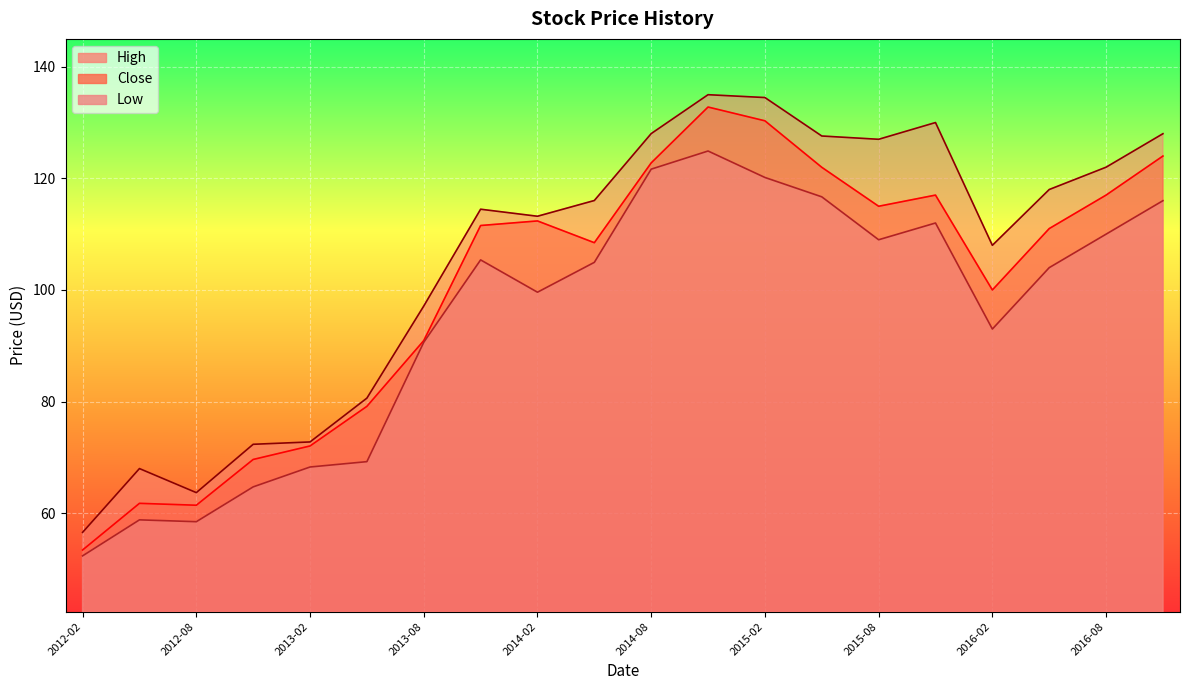

List the series in order of their overall mean, highest first.

High, Close, Low